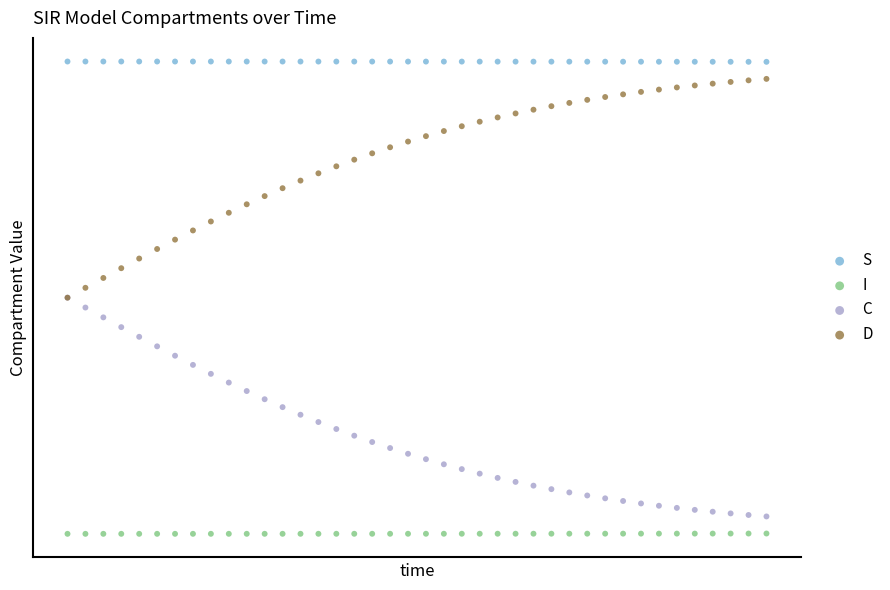

Which series reaches the maximum Y coordinate?

S